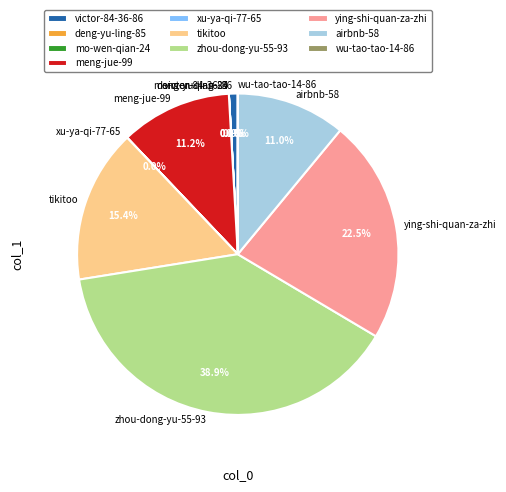

Which has a higher value, airbnb-58 or victor-84-36-86?

airbnb-58